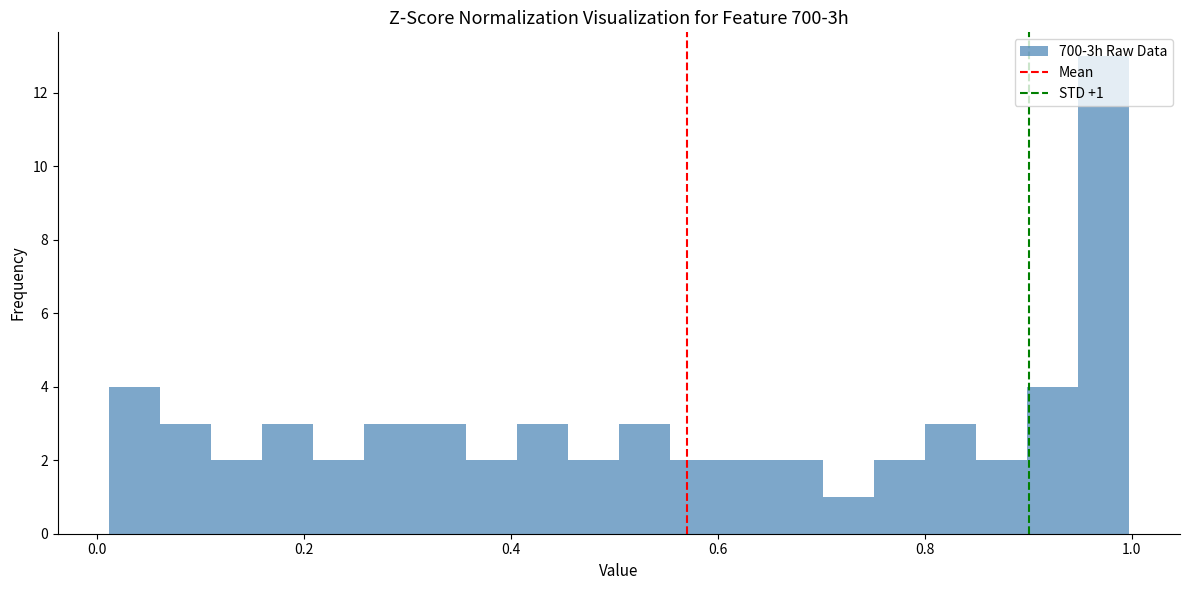

Read against the x-axis, roughly where is the centre of the tallest bar?

0.98